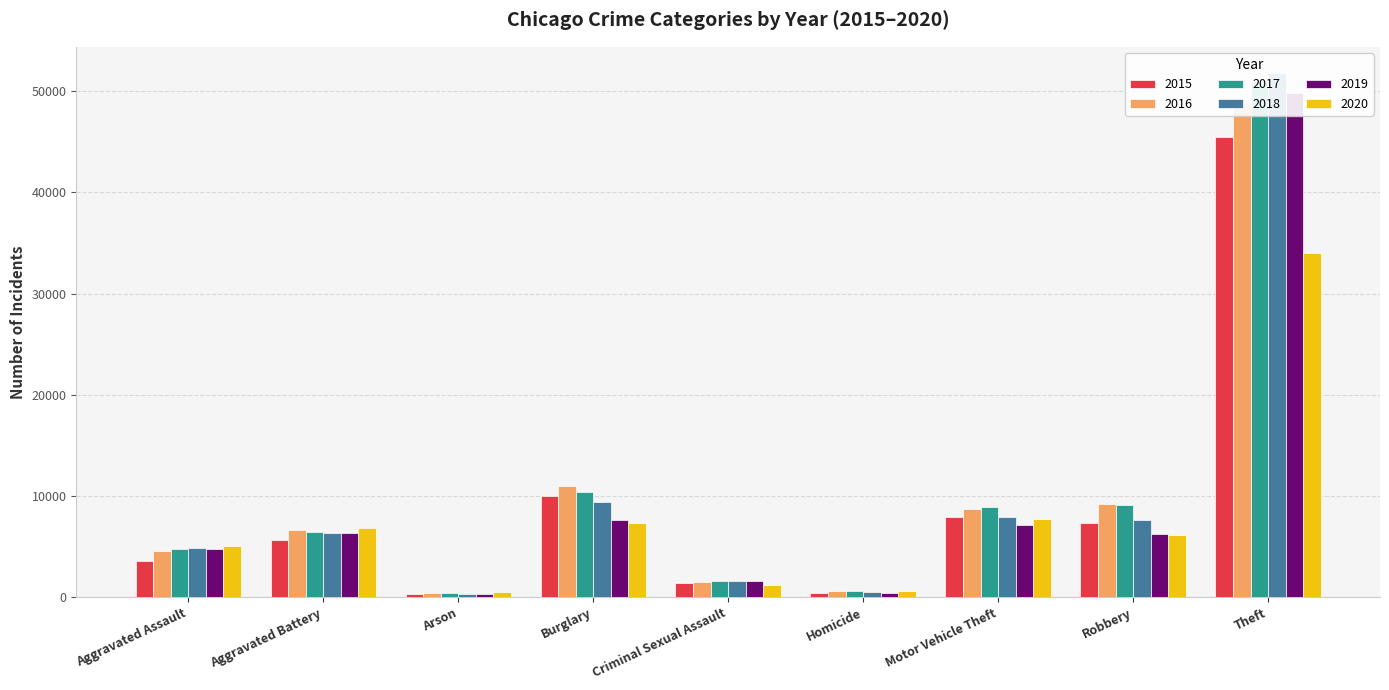

What is the highest value of the 2015 series?

45443